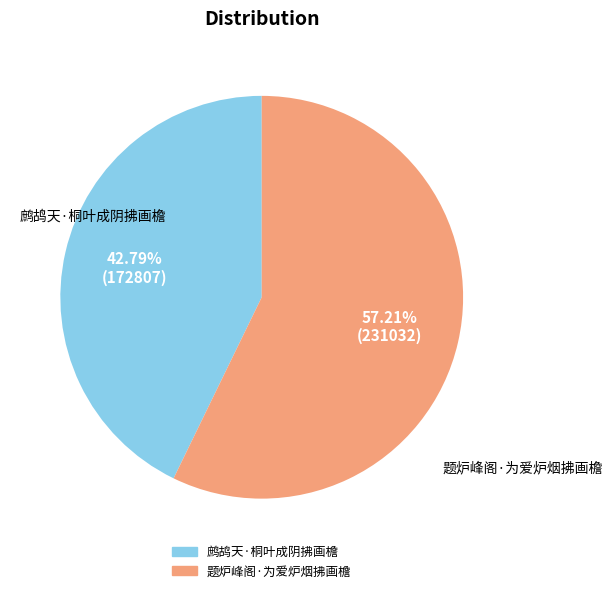

Does 鹧鸪天·桐叶成阴拂画檐 represent more than half of the total?

No